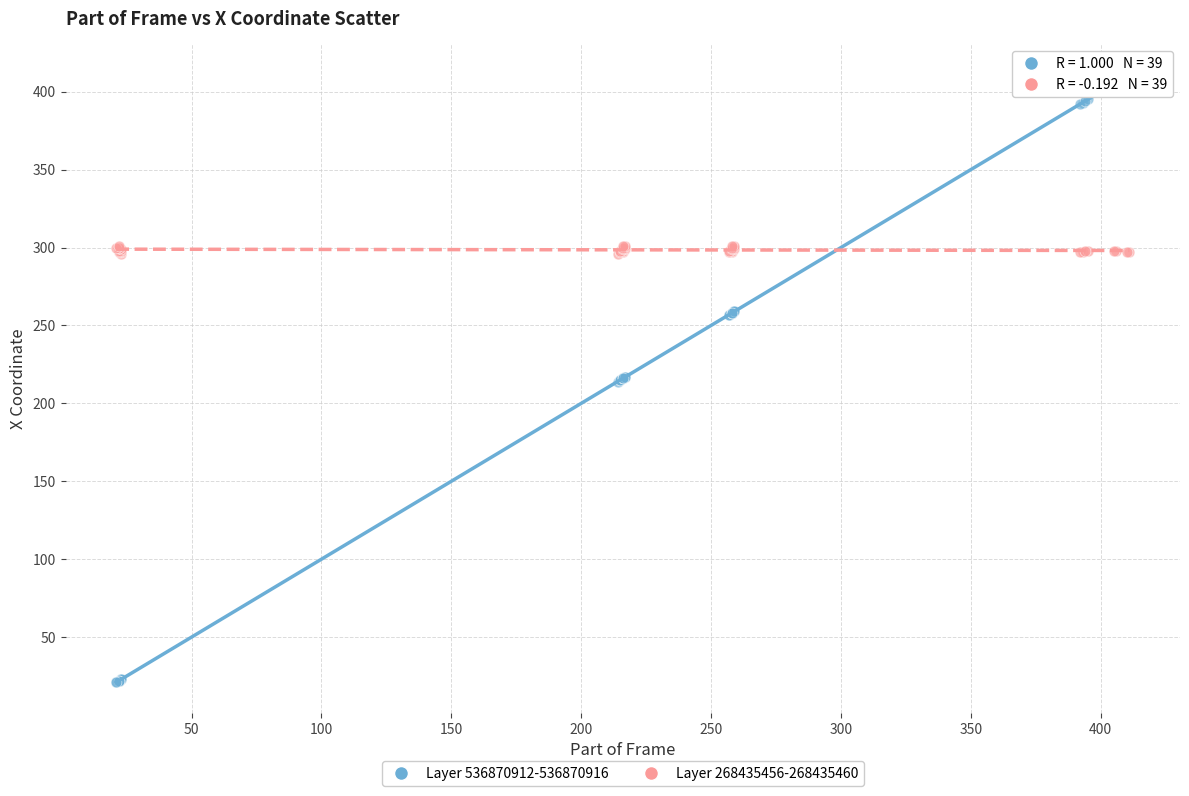

Which series contains the lowest Y value?

Layer 536870912-536870916